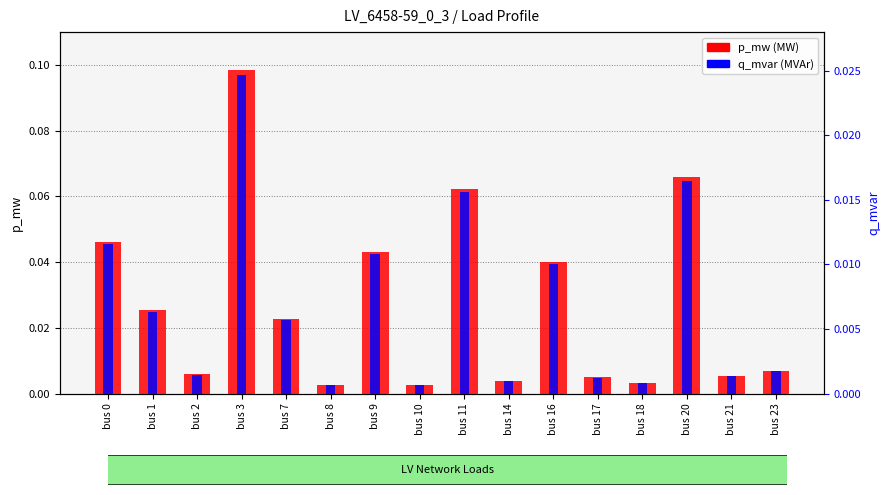

Between bus 10 and bus 11, which series saw the biggest shift?

p_mw